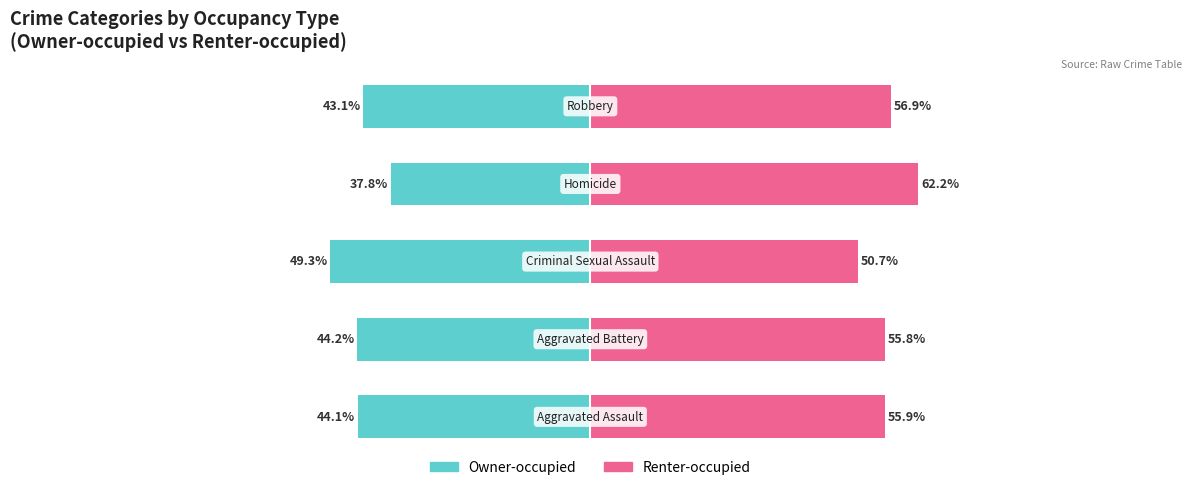

Which series has the widest spread of values?

Owner-occupied